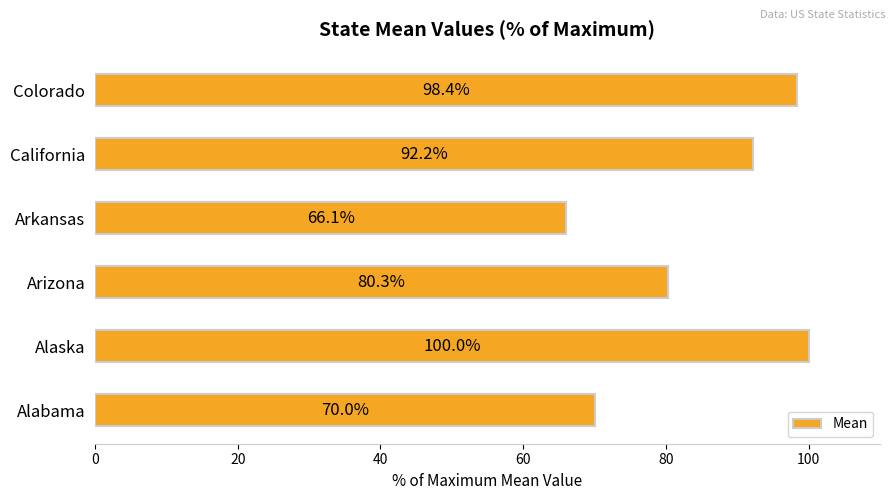

Between Alabama and California, which is larger?

California